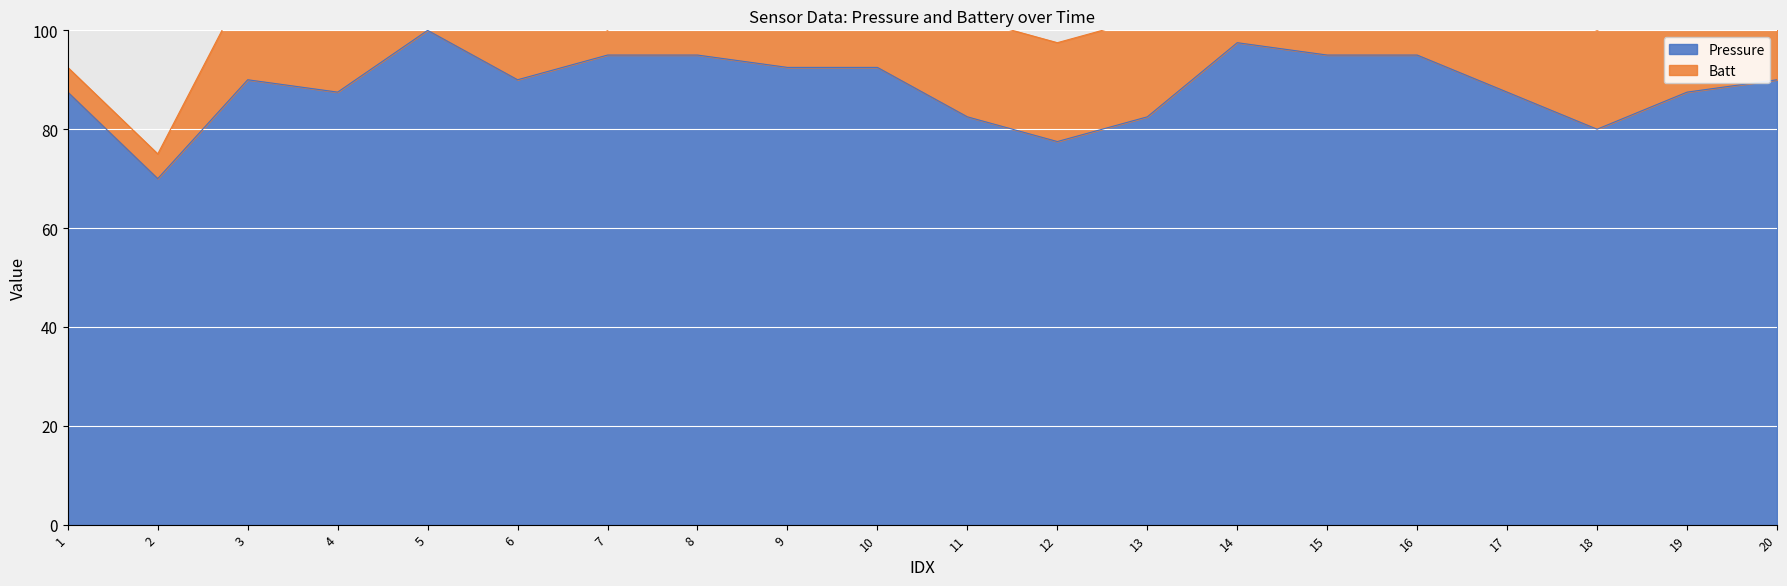

What is the average value?

88.7